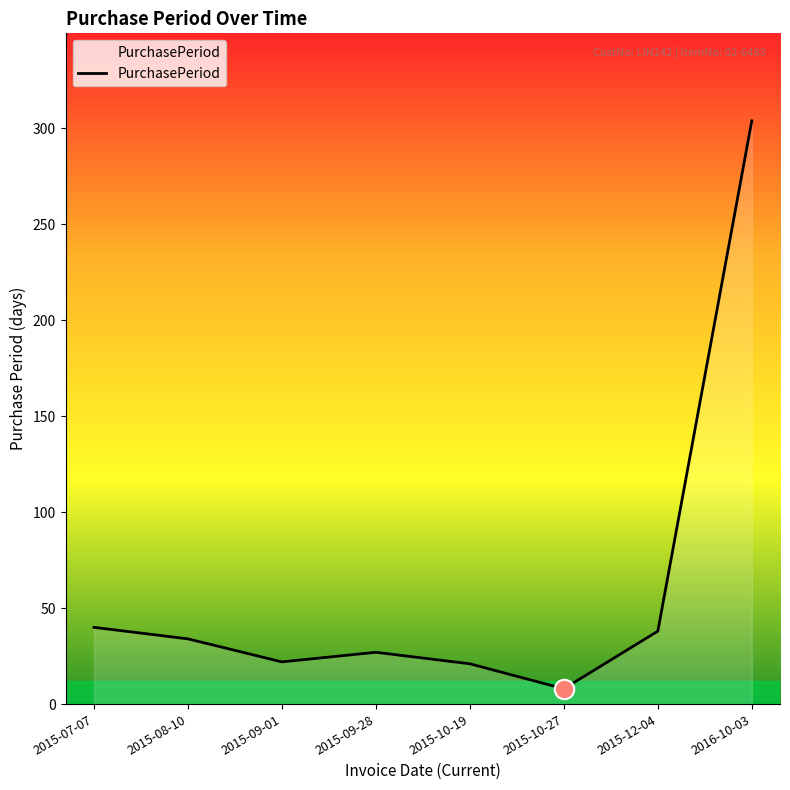

How many series are shown in this chart?

1